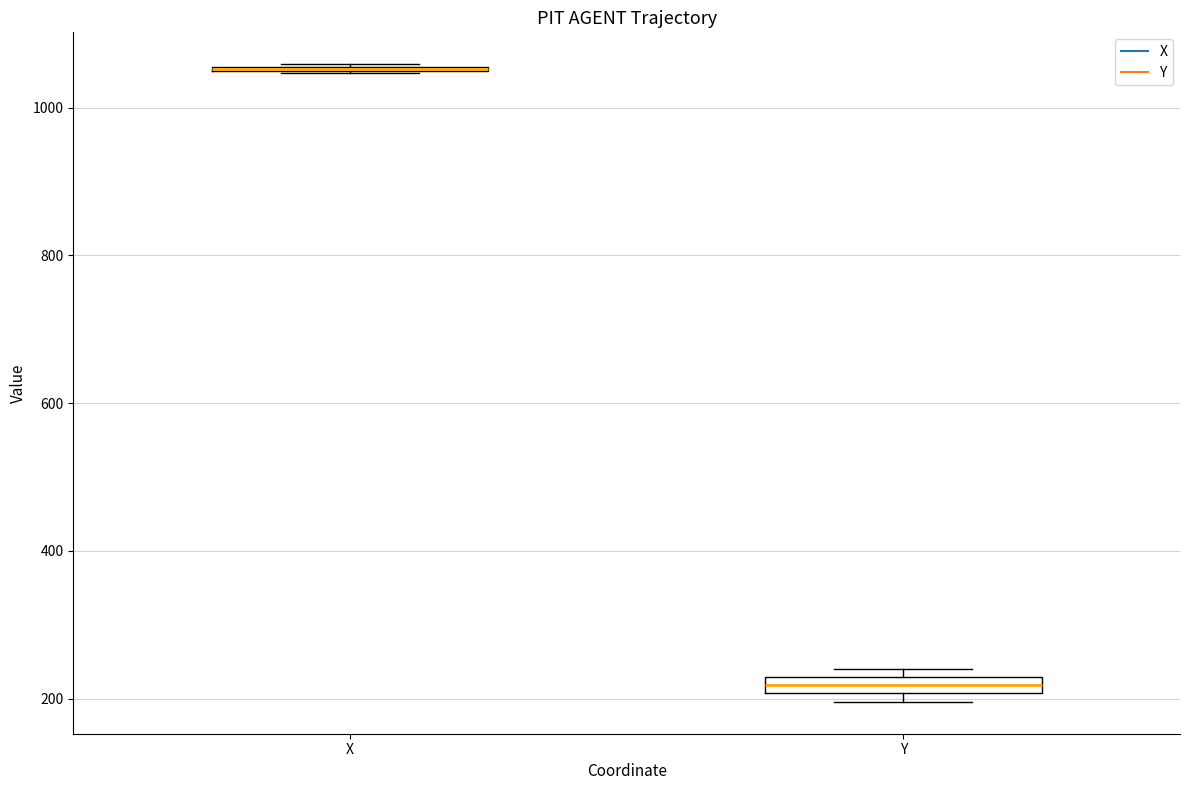

Where is the lower edge of the box for X on the y-axis? The values are not printed on the chart, so give them approximately, as read against the axis.

1040